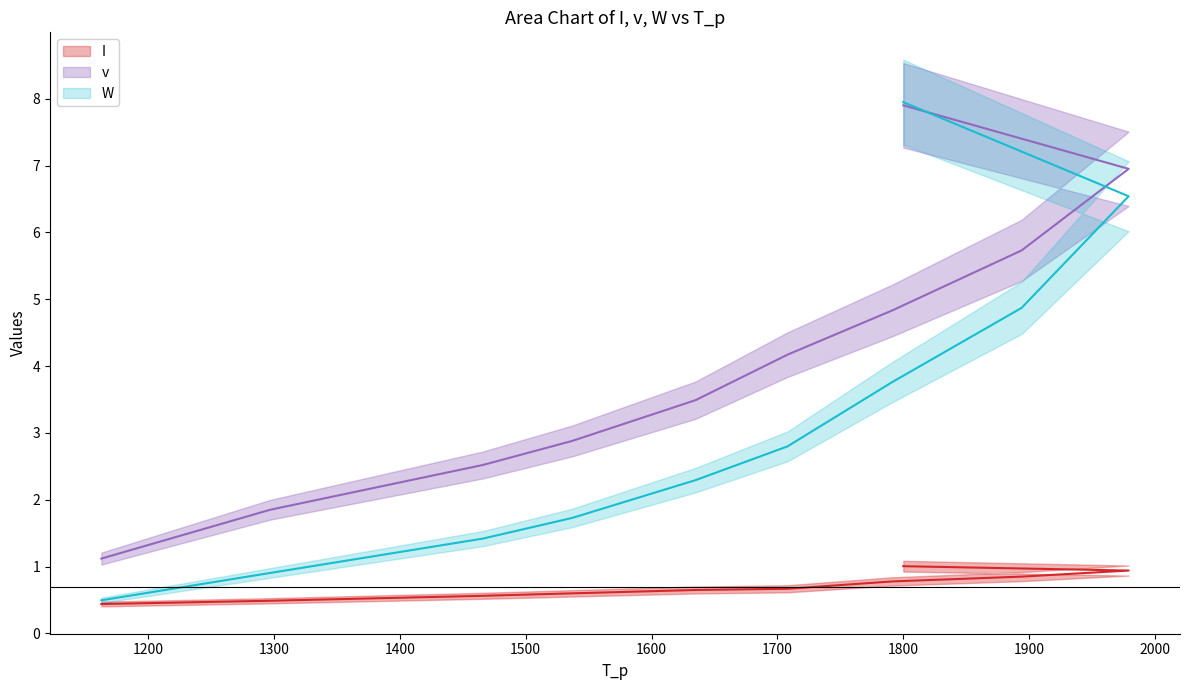

At 1600, list the series in order from largest to smallest.

v (line), W (line), I (line)